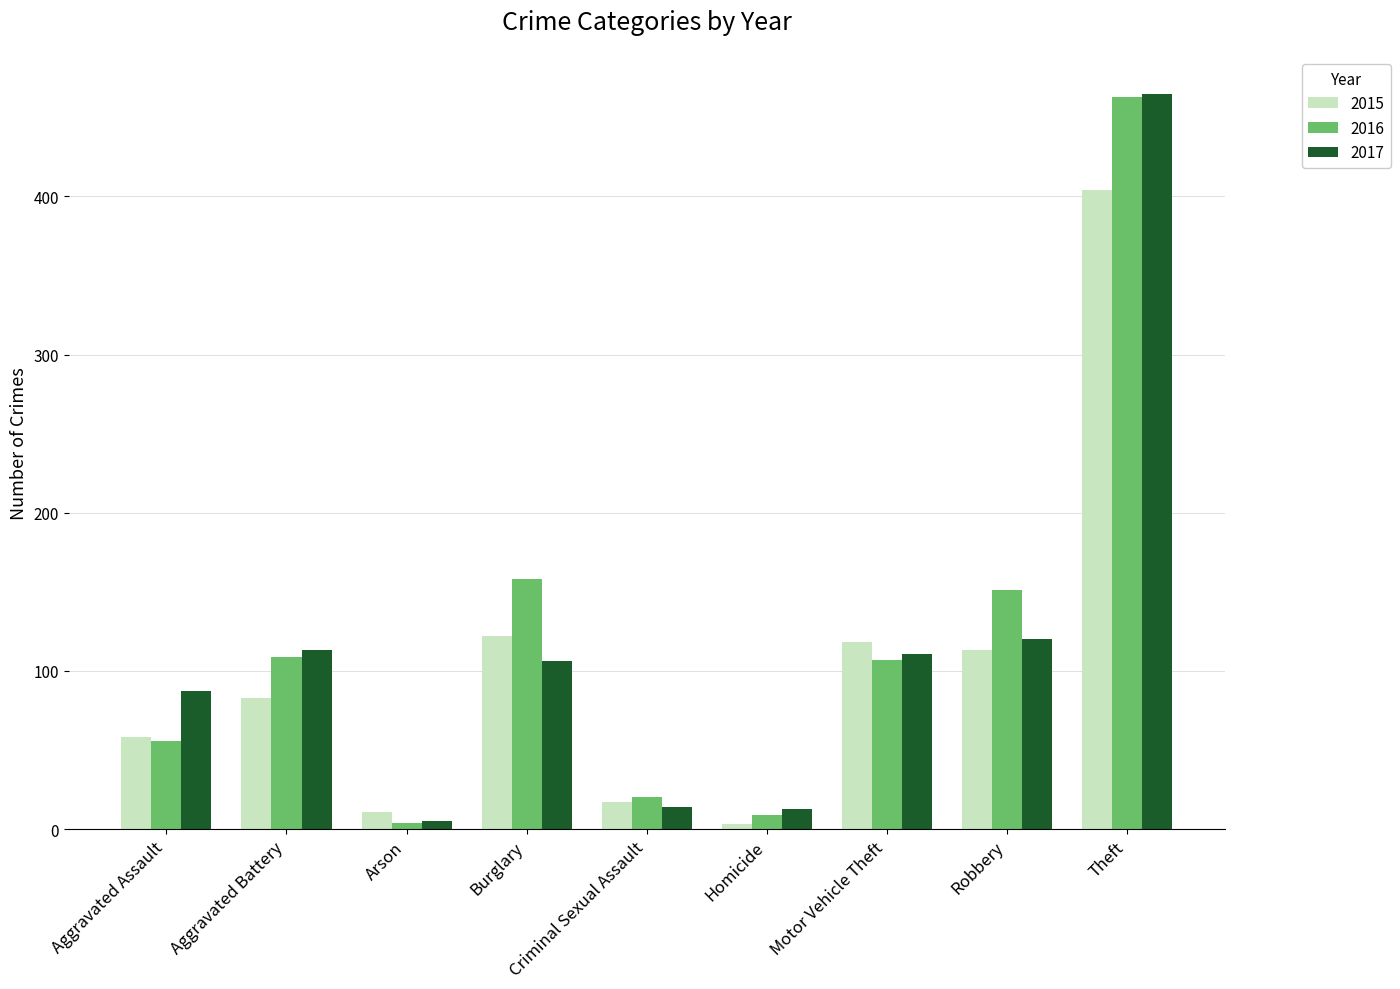

How many distinct data groups are displayed?

3